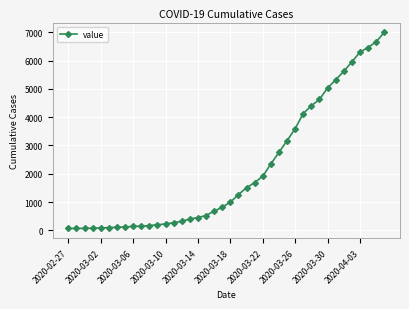

What is the maximum value shown in the chart?

6995